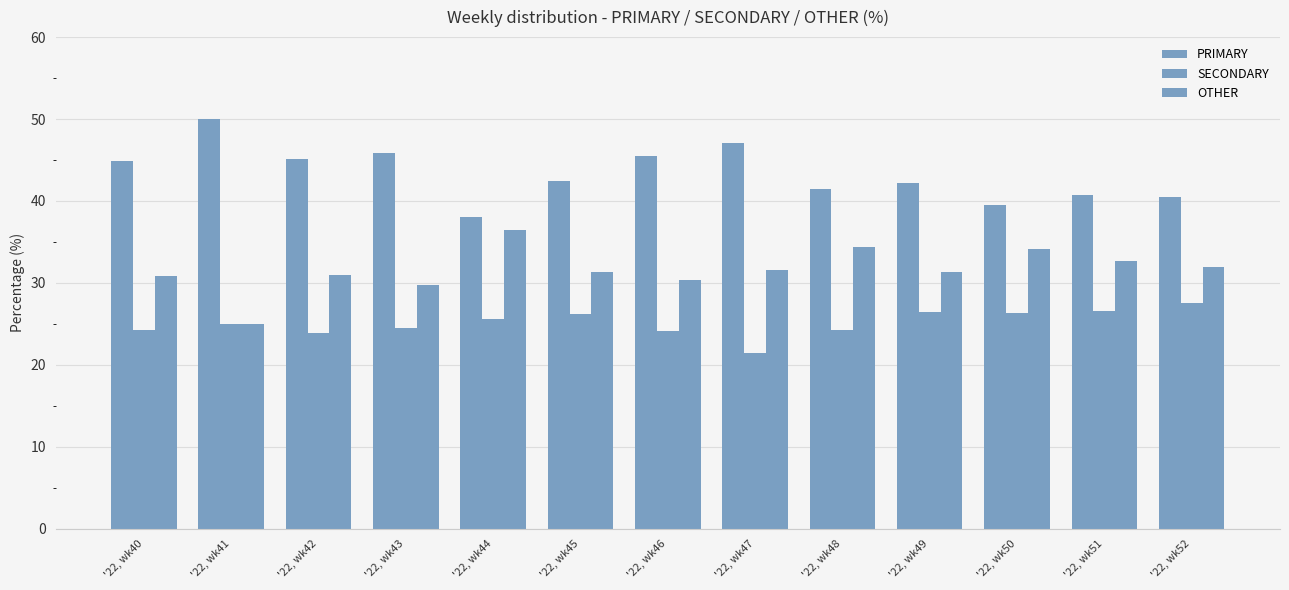

True or false: SECONDARY has a value of 12.1 at '22, wk52.

False